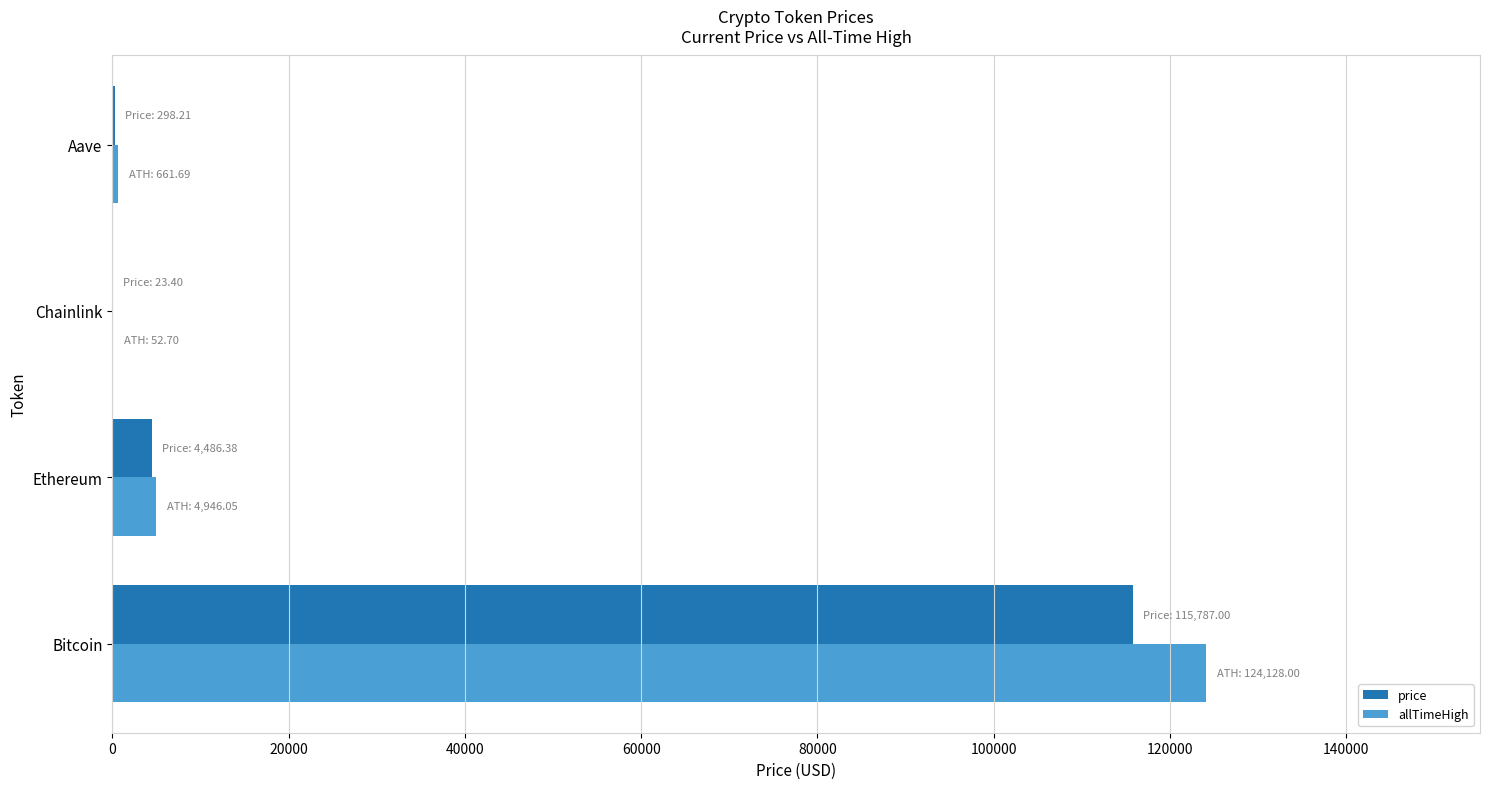

How many values in the price series exceed 4486?

2